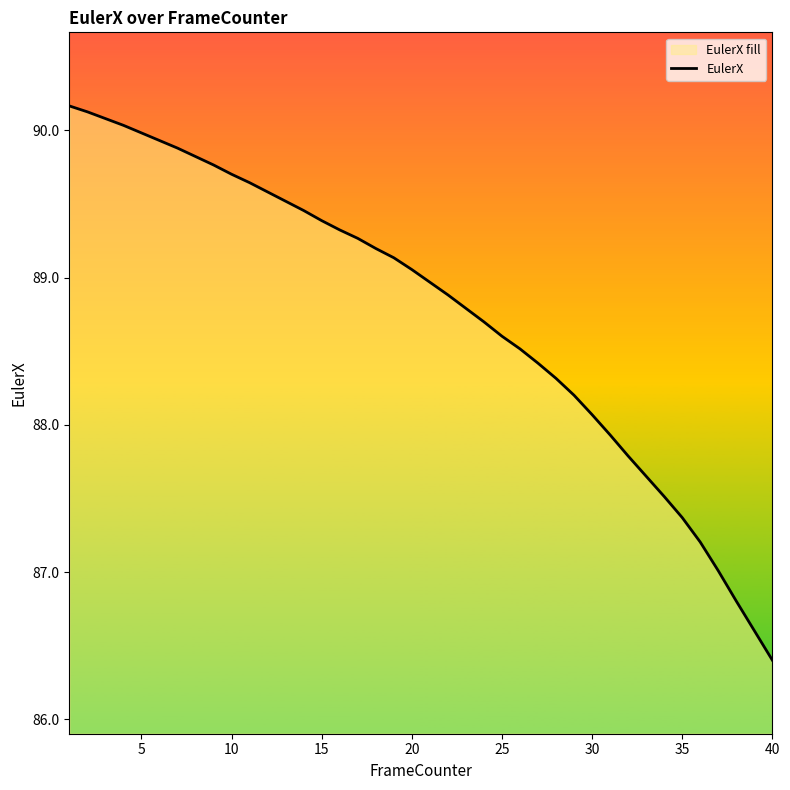

What is the minimum value shown in the chart?

86.4